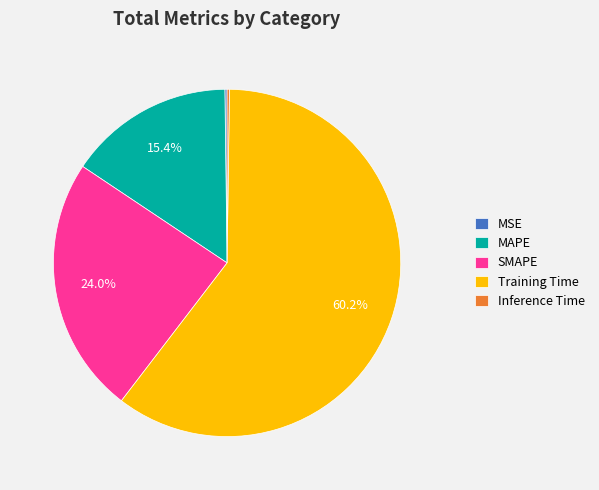

Does any single category account for the majority?

Yes